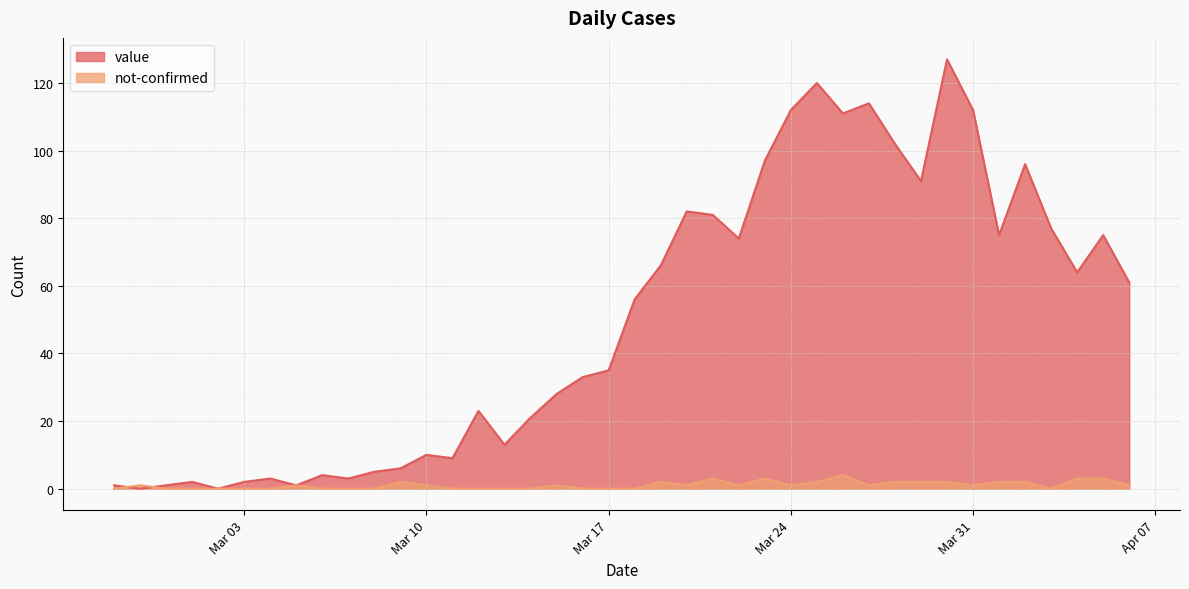

True or false: value has a value of 3 at 2020-03-07.

True